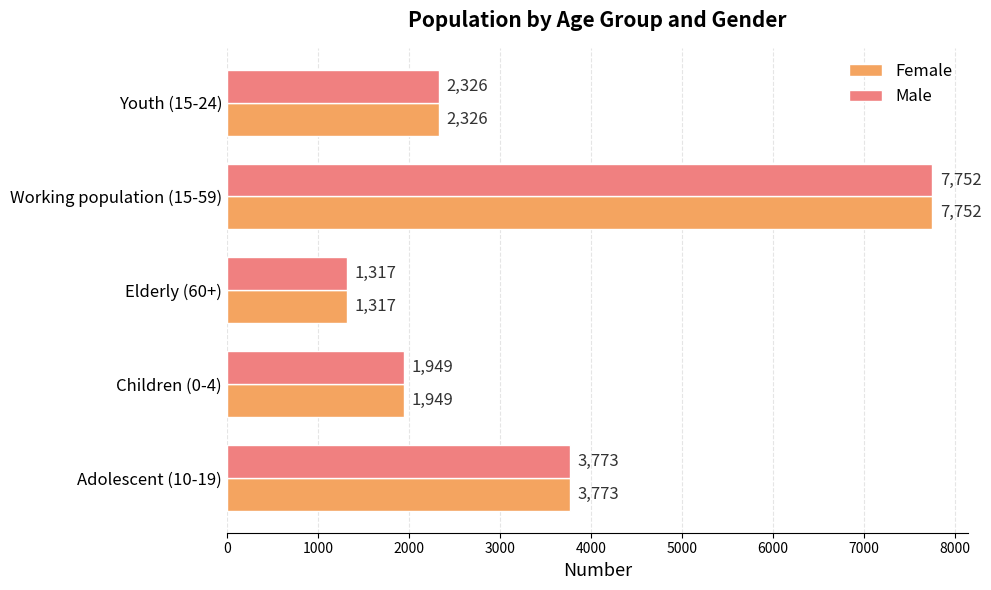

At which category is the sum across all series the highest?

Working population (15-59)